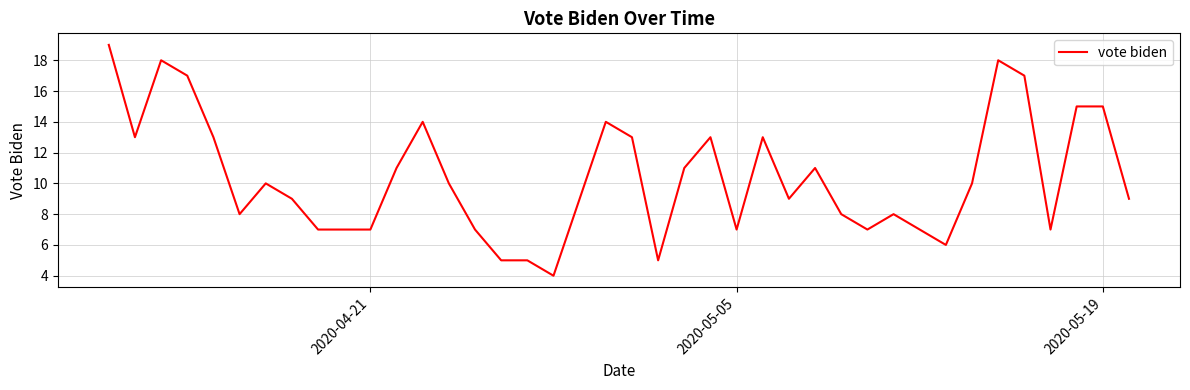

What is the difference between the maximum and minimum values?

15